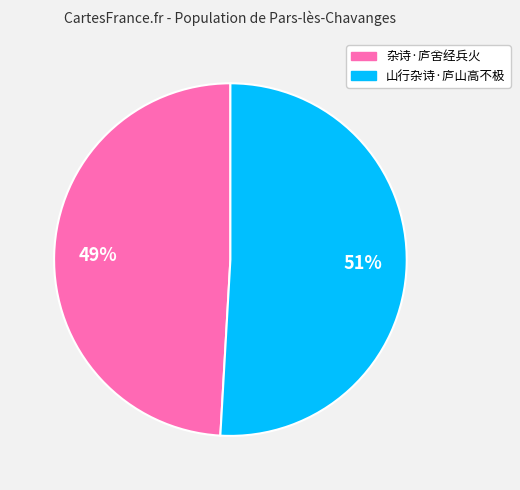

How many segments does this pie chart have?

2